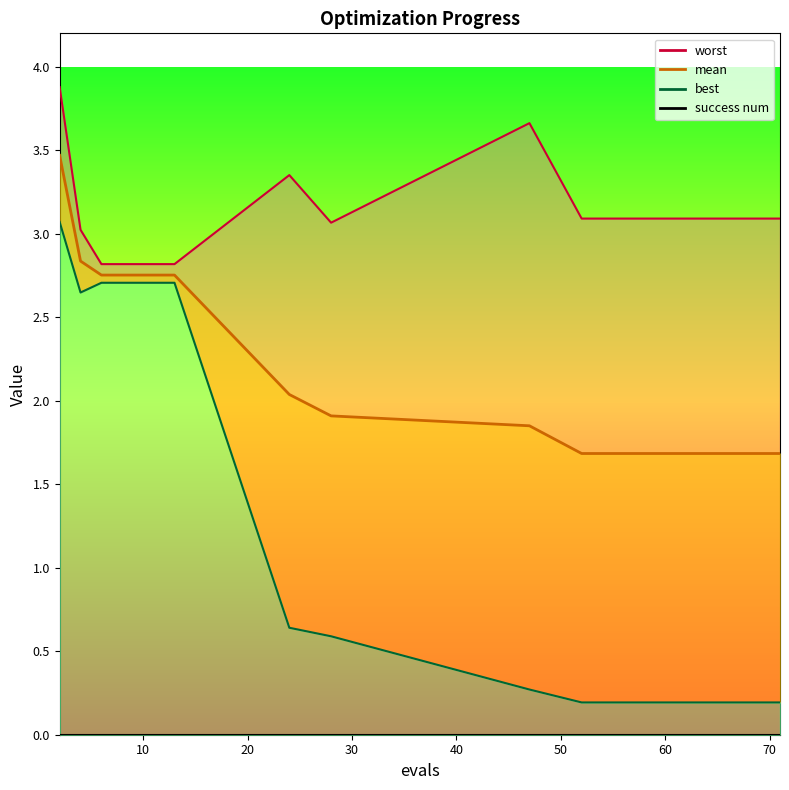

What is the total value across all series at 28?

5.6